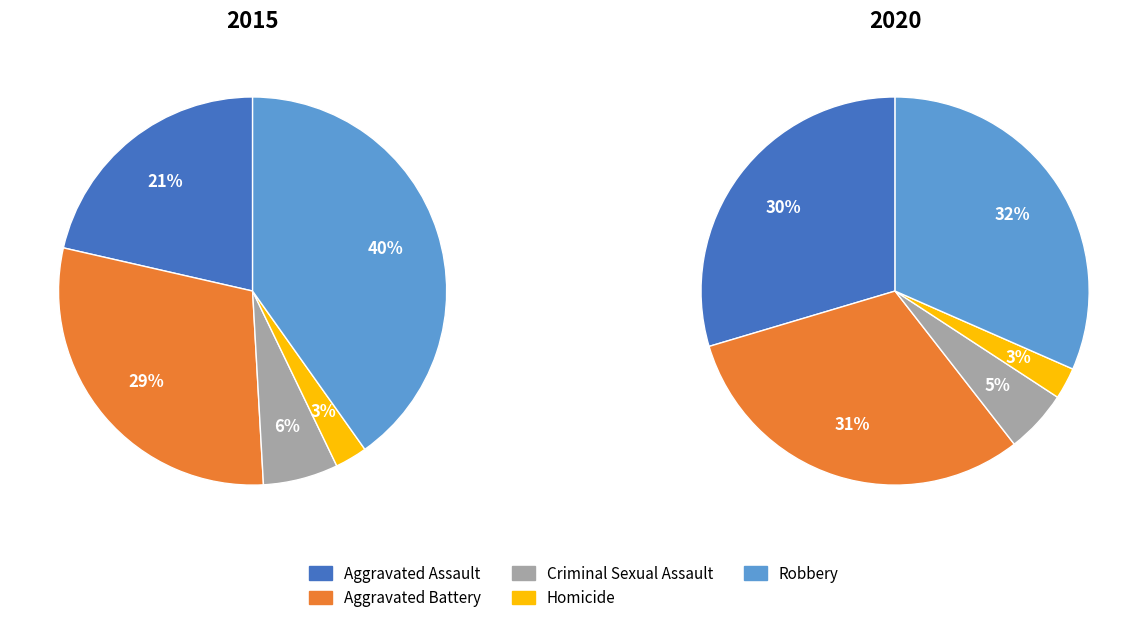

Combined, what portion of the pie is Homicide and Robbery?

42.9%